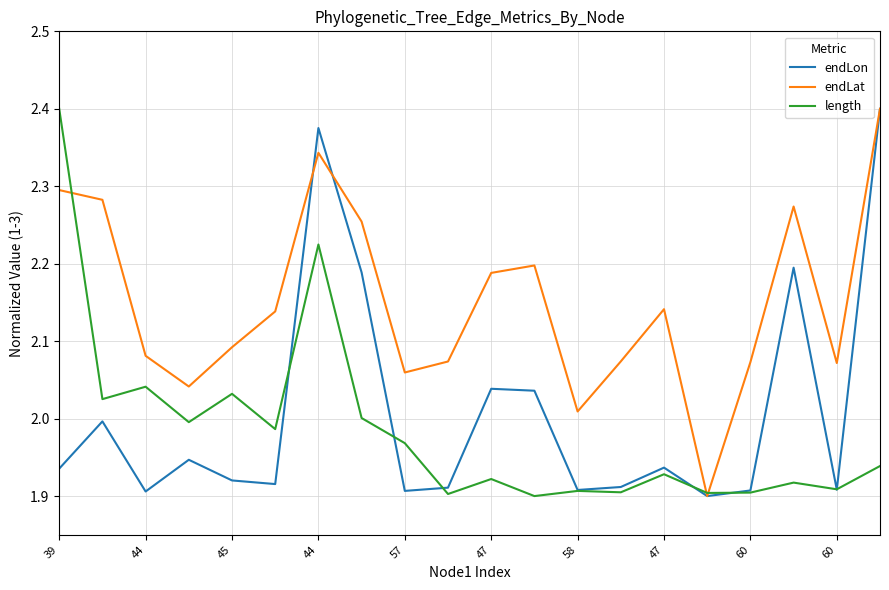

How many lines are shown in the chart?

3